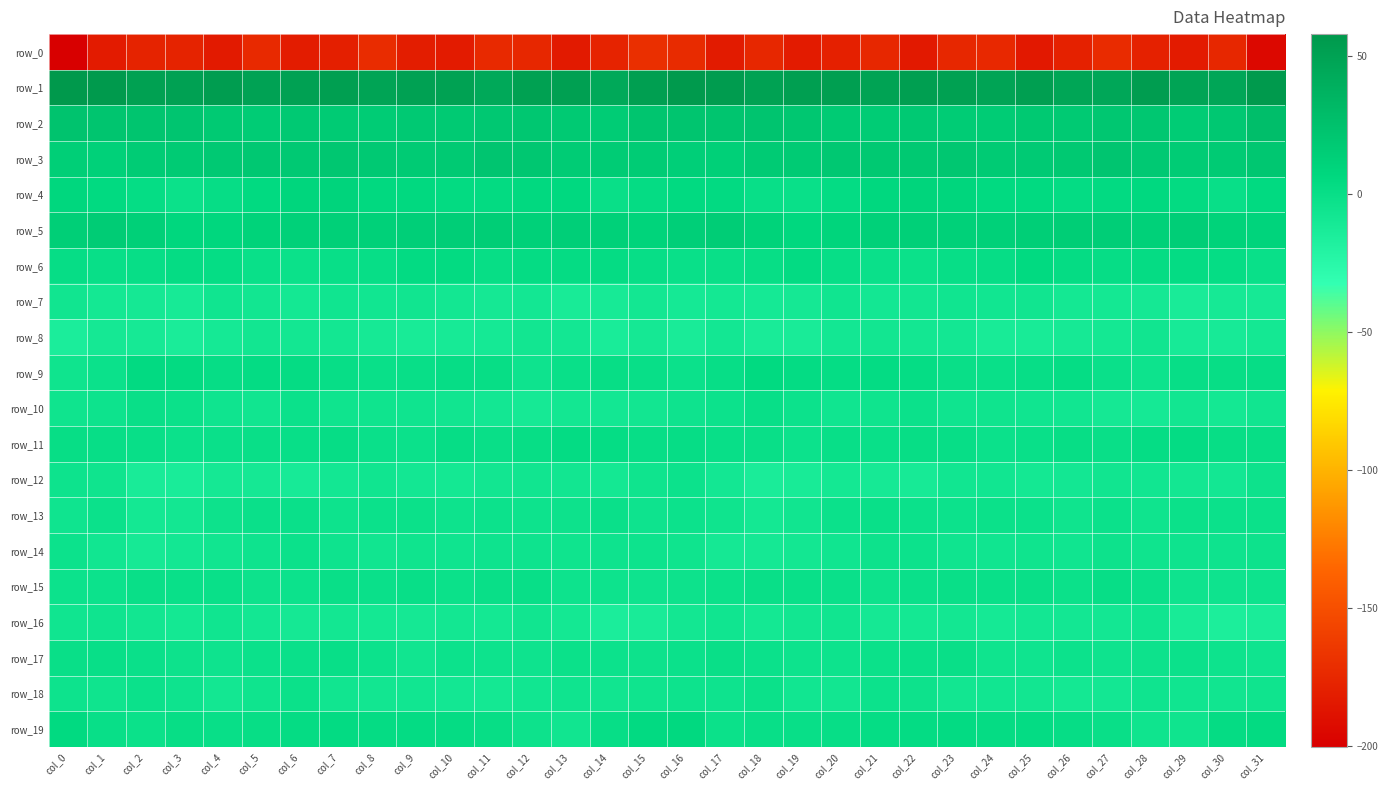

Between col_6 and col_19, which series saw the biggest shift?

row_4